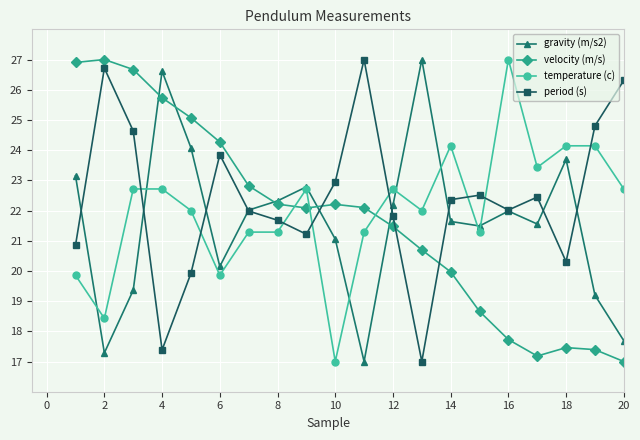

What is the lowest value of the gravity (m/s2) series?

17.0